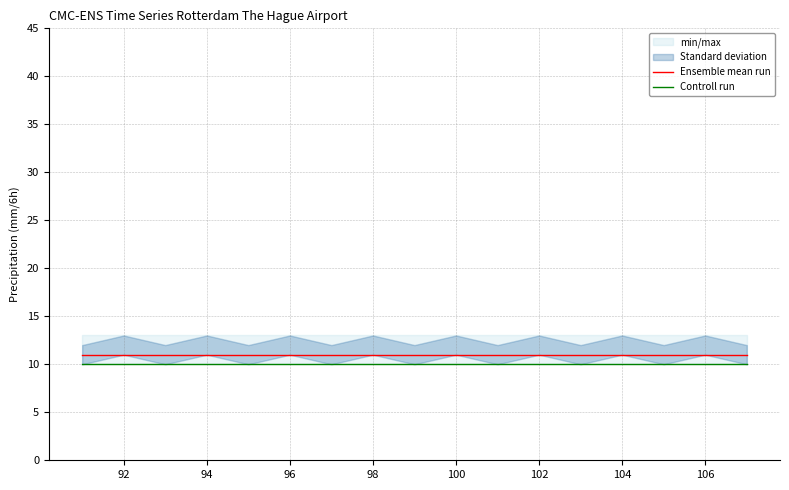

True or false: Controll run and Ensemble mean run cross at least once.

False